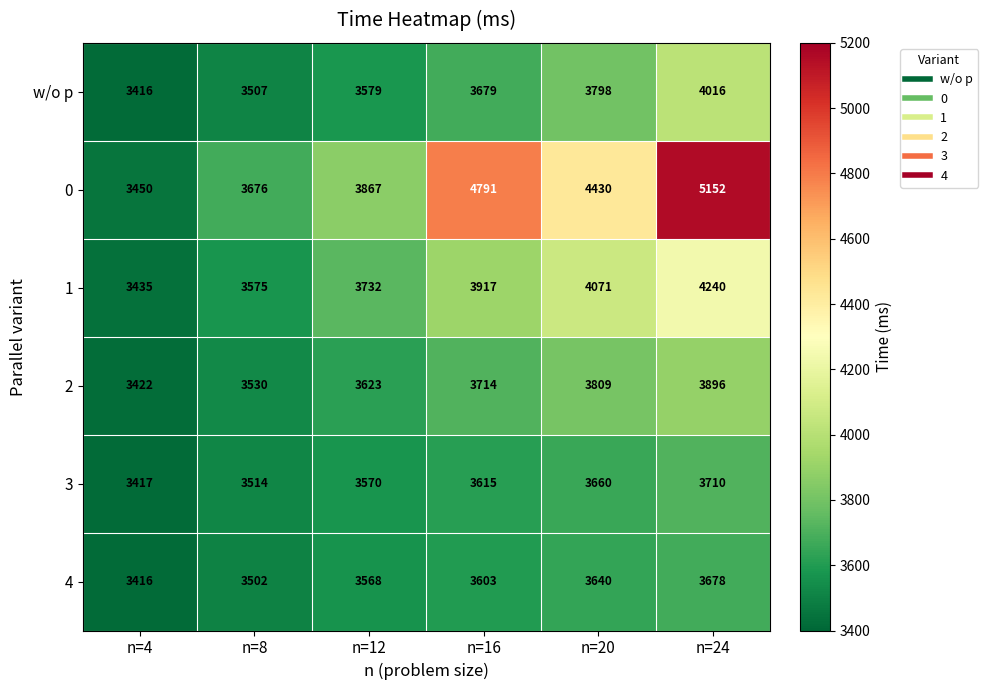

At which category is the sum across all series the highest?

n=24